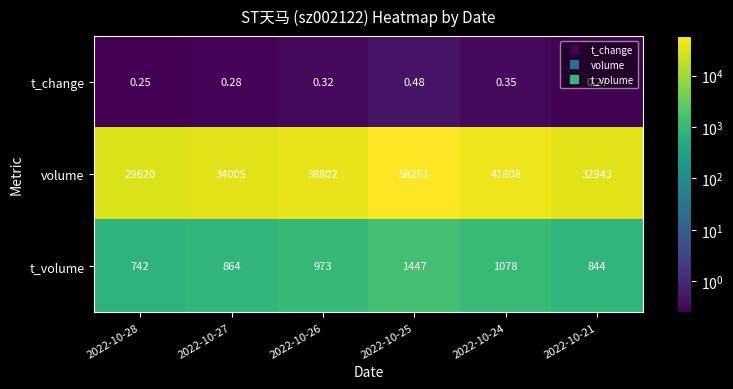

Which series has the largest total across all categories?

volume